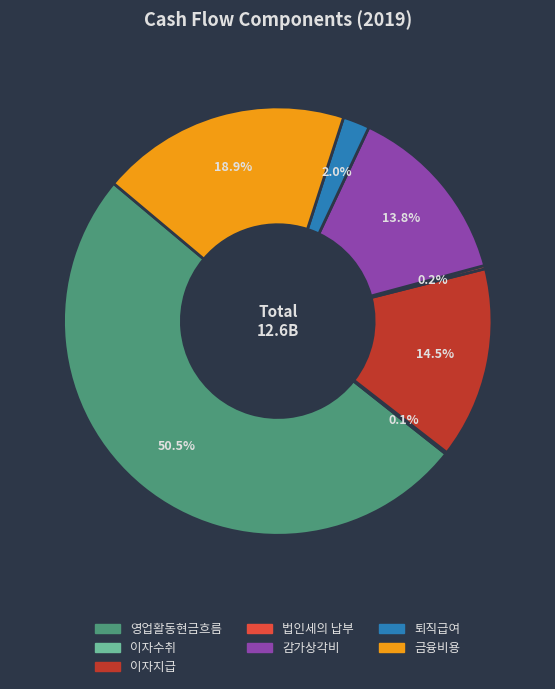

Between 퇴직급여 and 영업활동현금흐름, which is larger?

영업활동현금흐름